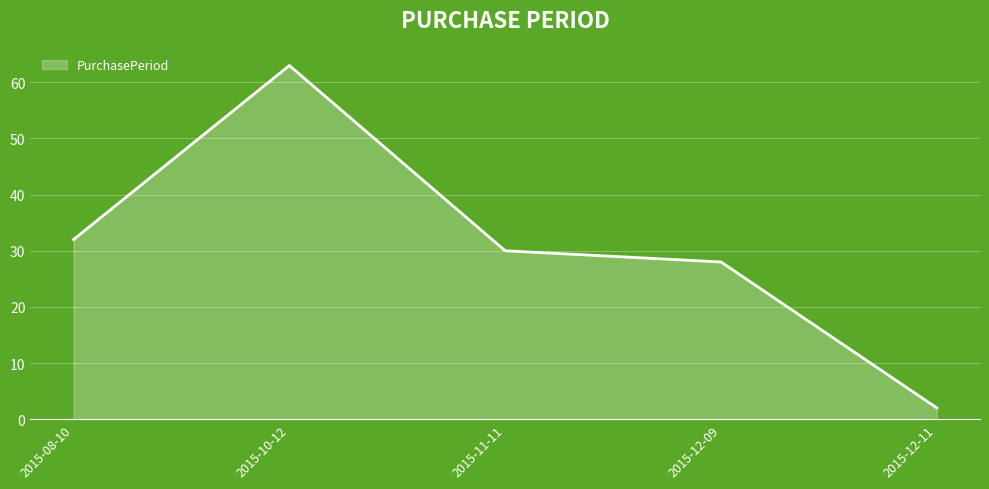

Where does the data first go above 30?

2015-08-10